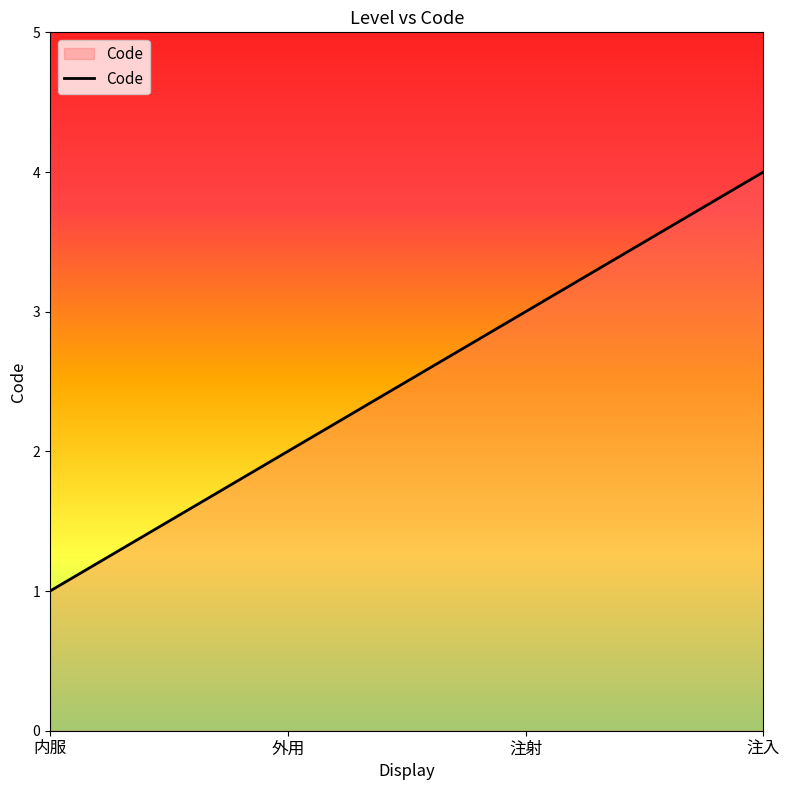

What position from the right is 外用?

3